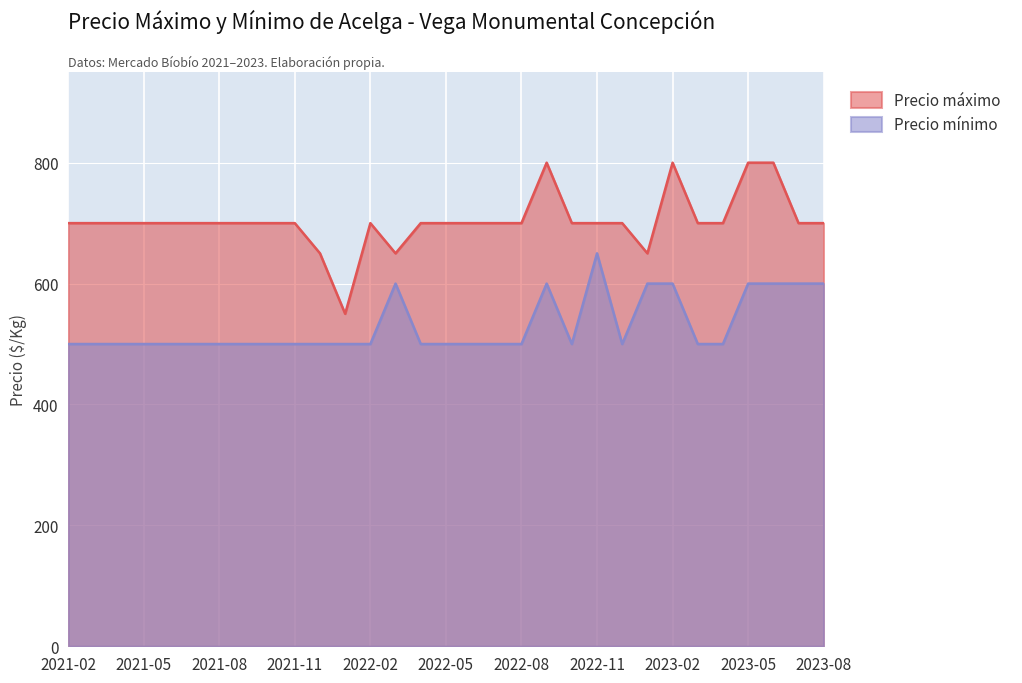

What is the difference between the highest and lowest values at 2023-06?

200